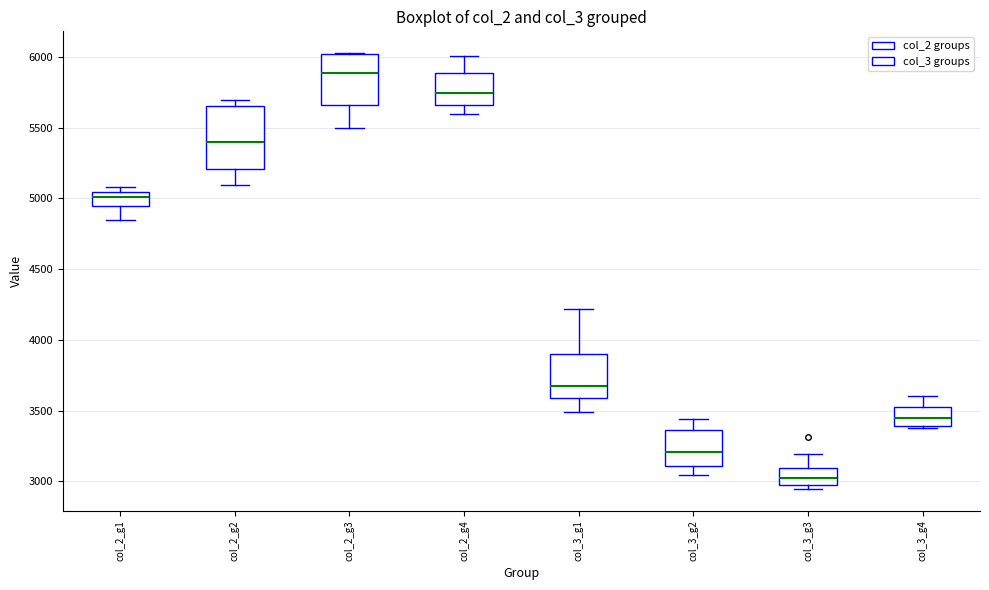

Reading left to right, transcribe this box plot: for each box, give where its median line is, the range the box spans, and where its two whiskers end, as read against the y-axis. The values are not printed on the chart, so give them approximately, as read against the axis.

col_2_g1: median 5000, box 4950 to 5050, whiskers 4850 to 5100
col_2_g2: median 5400, box 5200 to 5650, whiskers 5100 to 5700
col_2_g3: median 5900, box 5650 to 6000, whiskers 5500 to 6050
col_2_g4: median 5750, box 5650 to 5900, whiskers 5600 to 6000
col_3_g1: median 3650, box 3600 to 3900, whiskers 3500 to 4200
col_3_g2: median 3200, box 3100 to 3350, whiskers 3050 to 3450
col_3_g3: median 3050, box 3000 to 3100, whiskers 2950 to 3200
col_3_g4: median 3450, box 3400 to 3550, whiskers 3400 to 3600